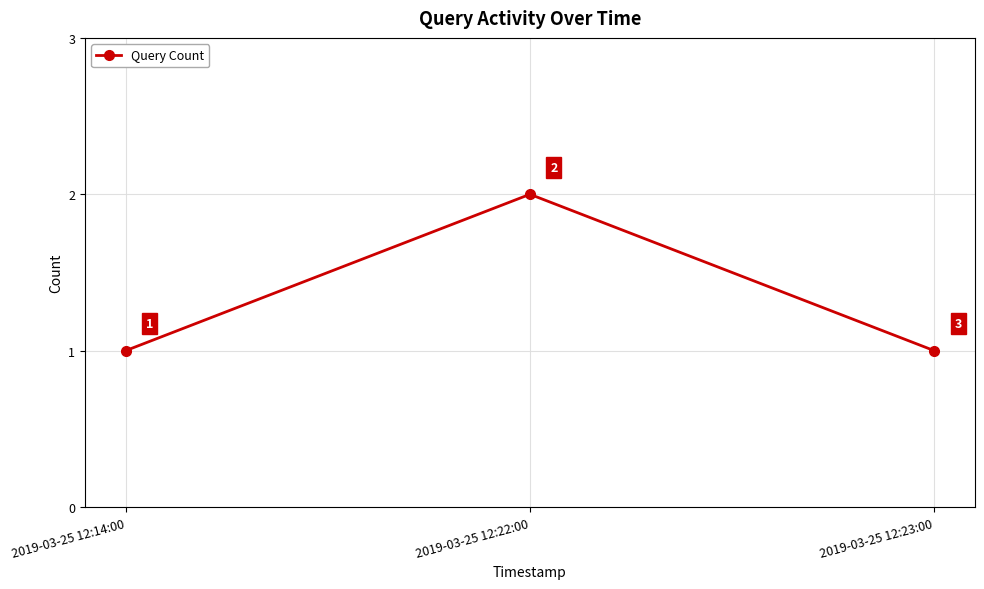

What is the label of the 1st point from the right?

2019-03-25 12:23:00